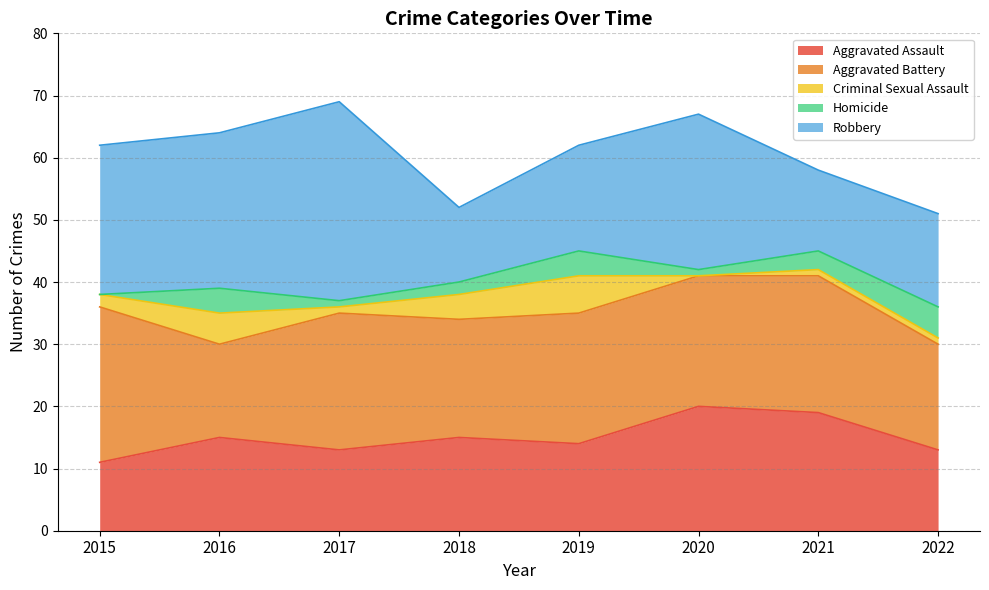

At how many categories does at least one series exceed 28?

1